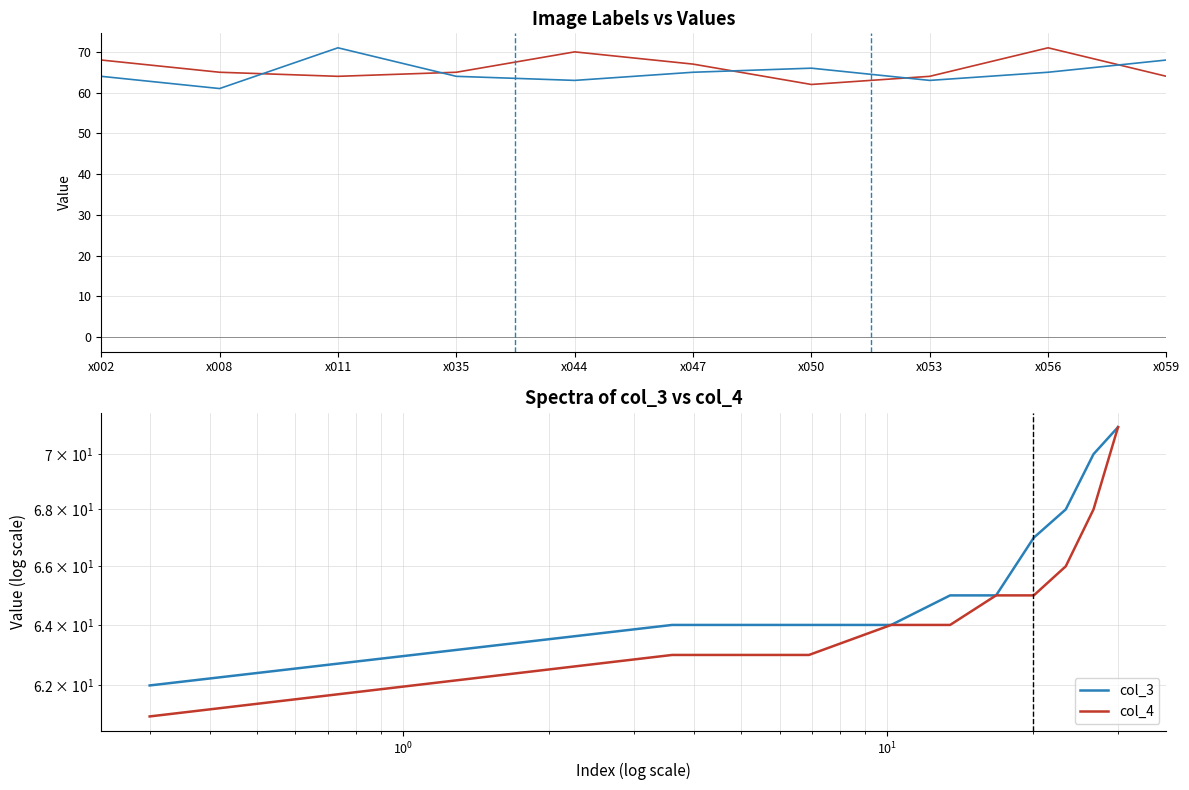

Which series has the largest range (max minus min)?

col_4